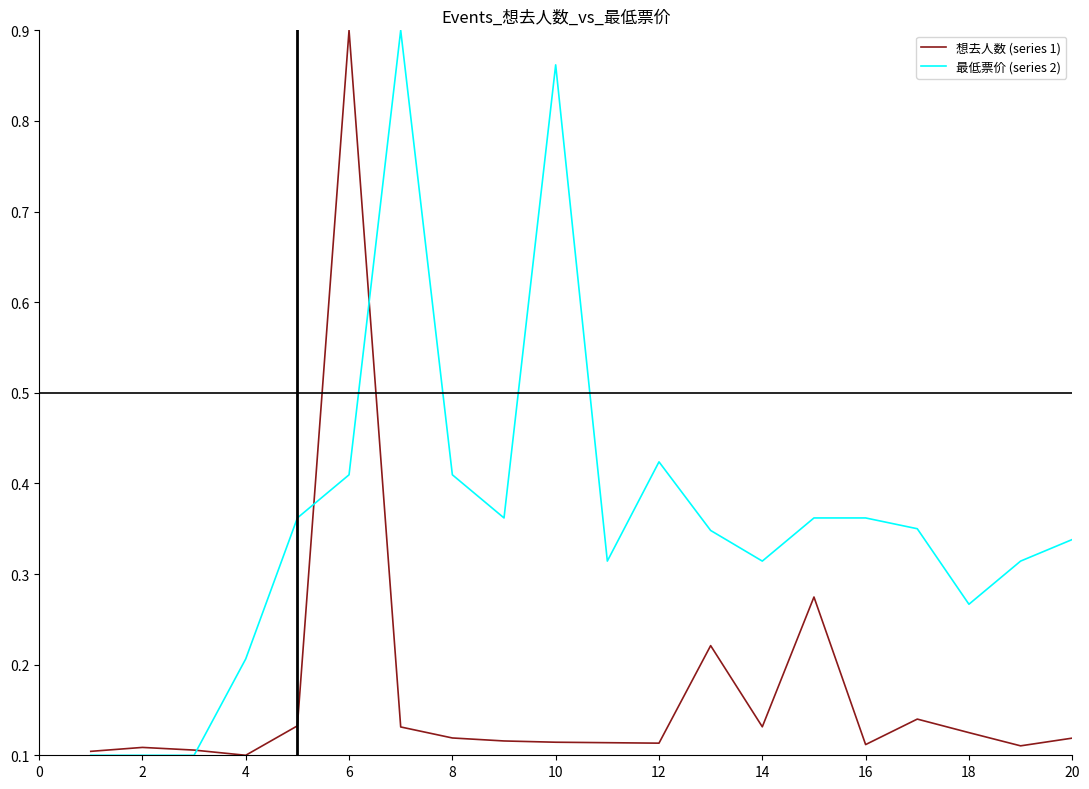

At how many categories does at least one series exceed 0?

20